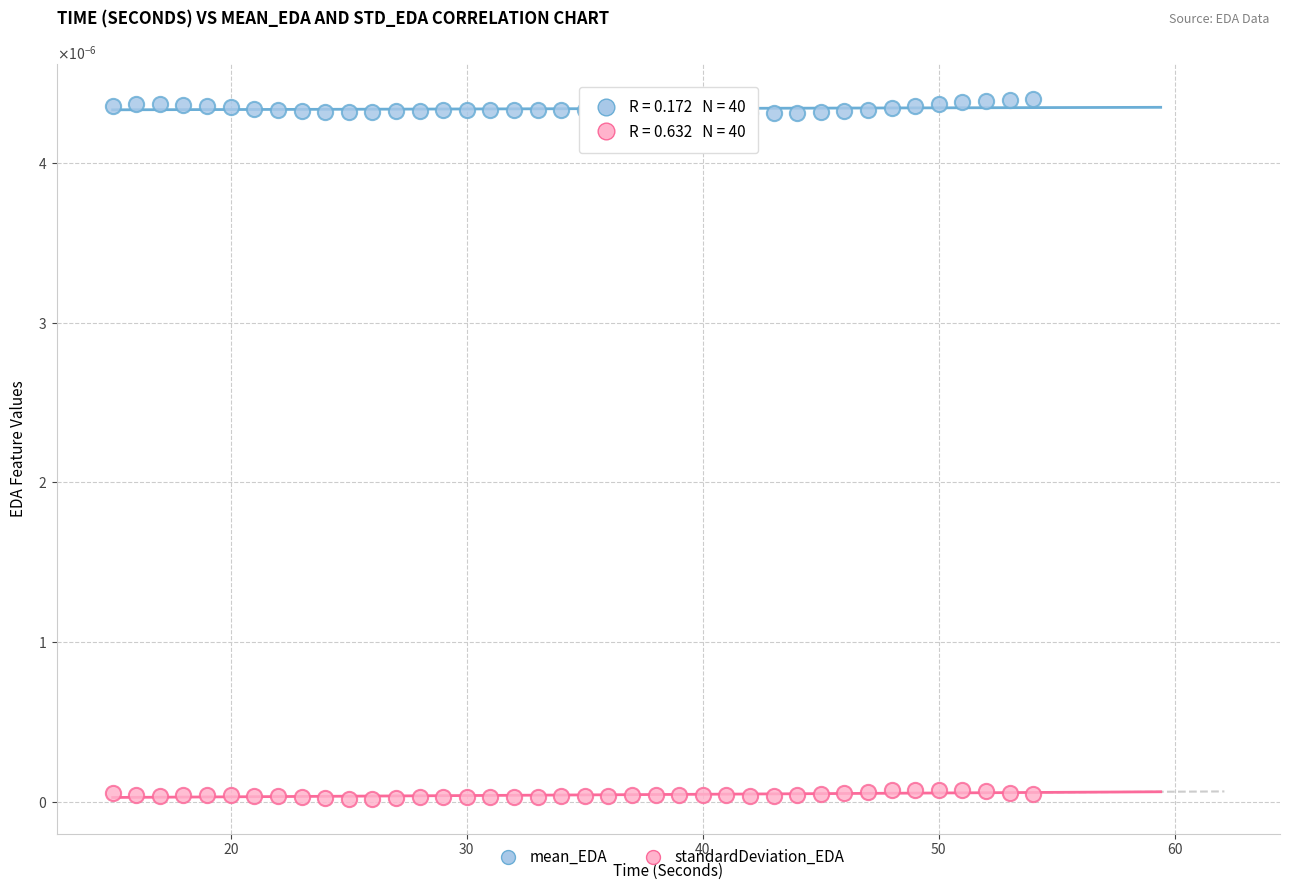

What are all the series names shown in the legend?

mean_EDA, standardDeviation_EDA